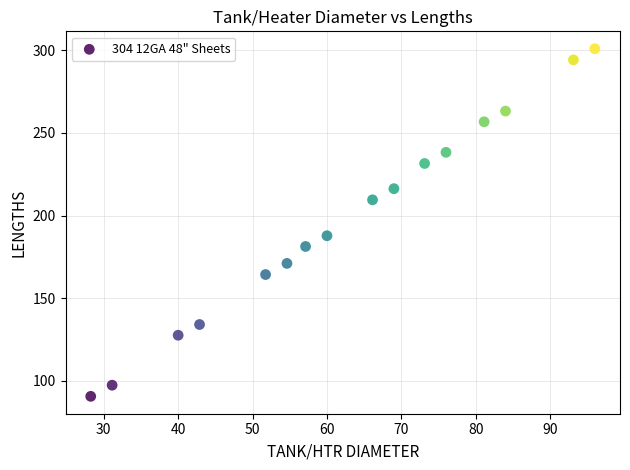

What Y value in the scatter plot is closest to 195?

187.8